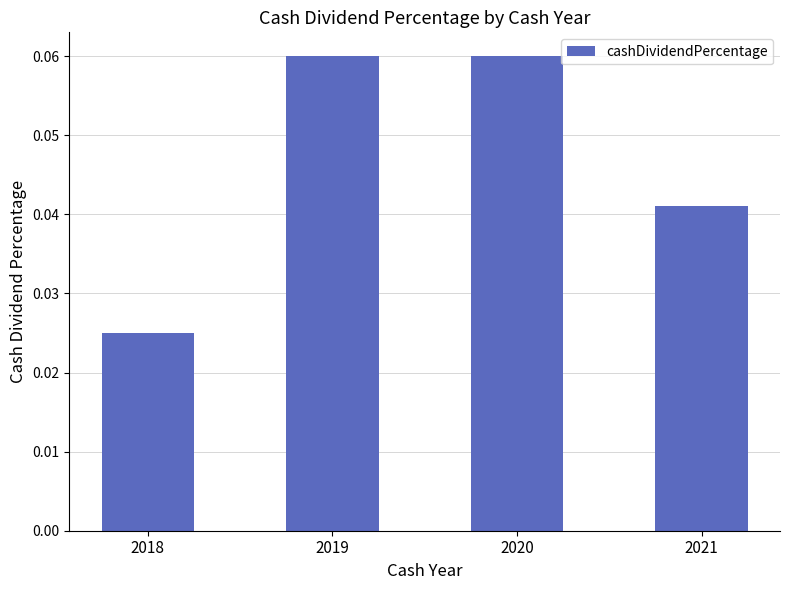

The value at 2020 is 0.0. True or false?

False